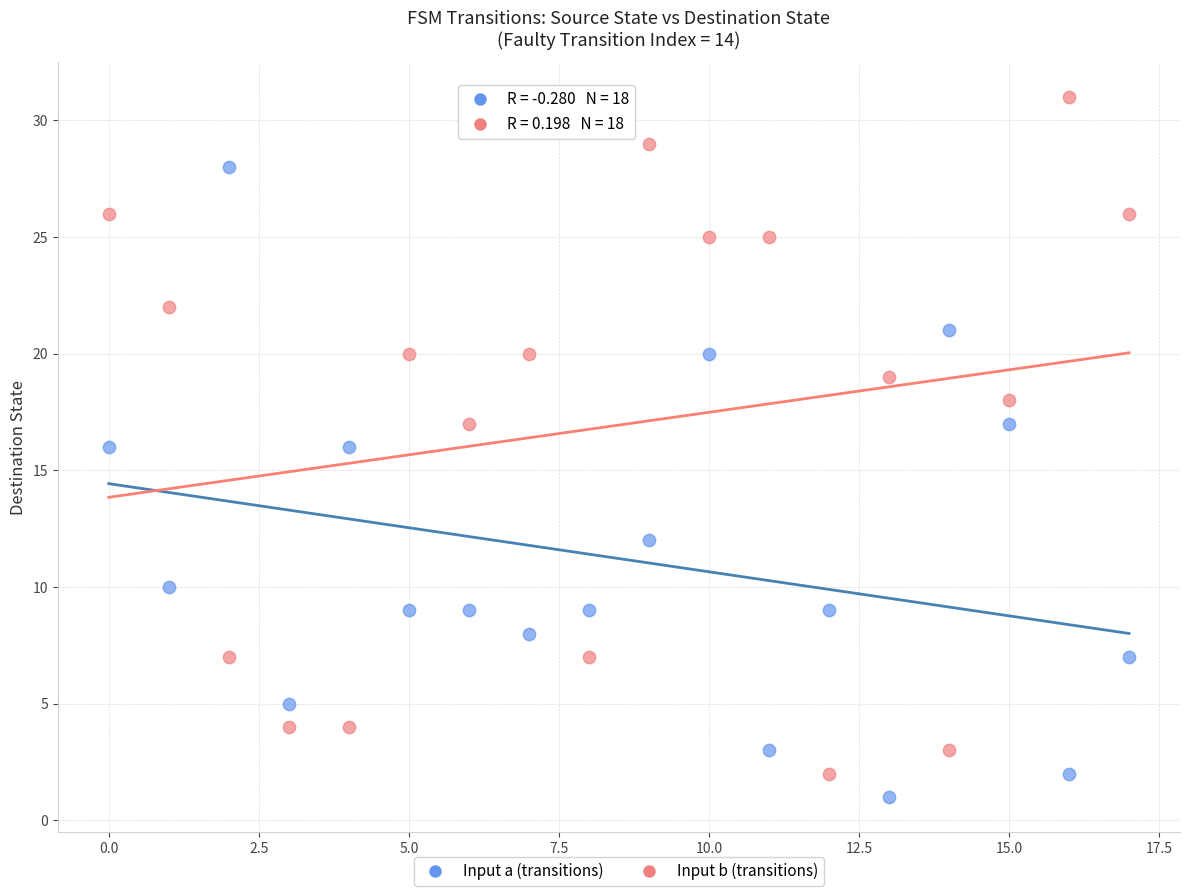

Across all data points, what is the range of Y values (max minus min)?

30